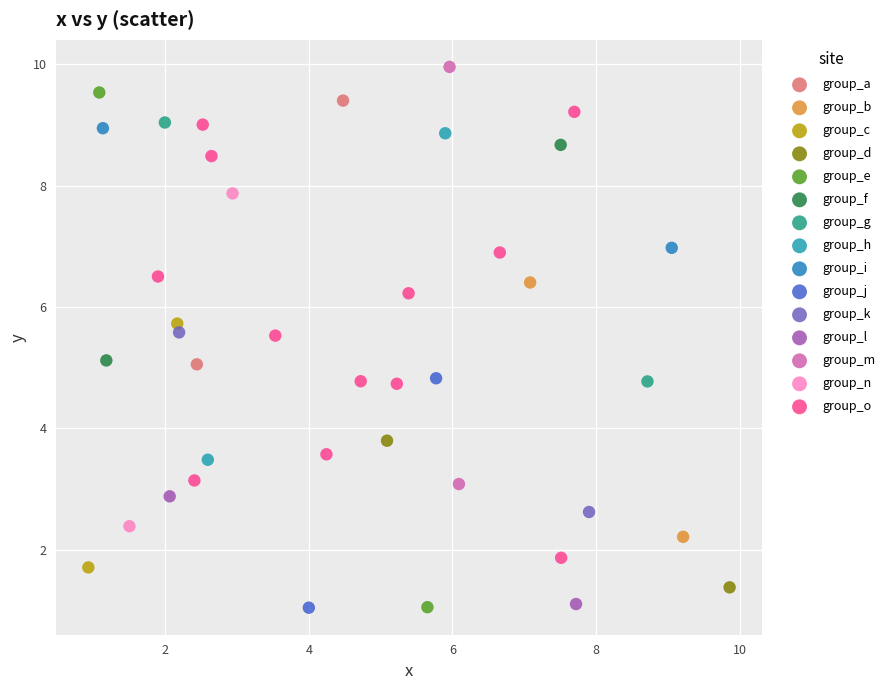

What are all the series names shown in the legend?

group_a, group_b, group_c, group_d, group_e, group_f, group_g, group_h, group_i, group_j, group_k, group_l, group_m, group_n, group_o